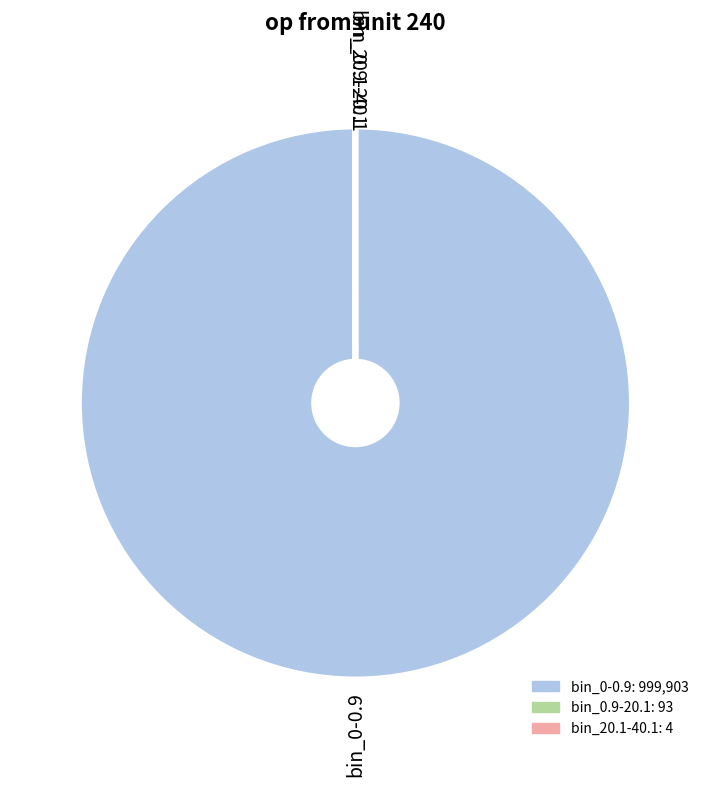

Which slice is the largest?

bin_0-0.9